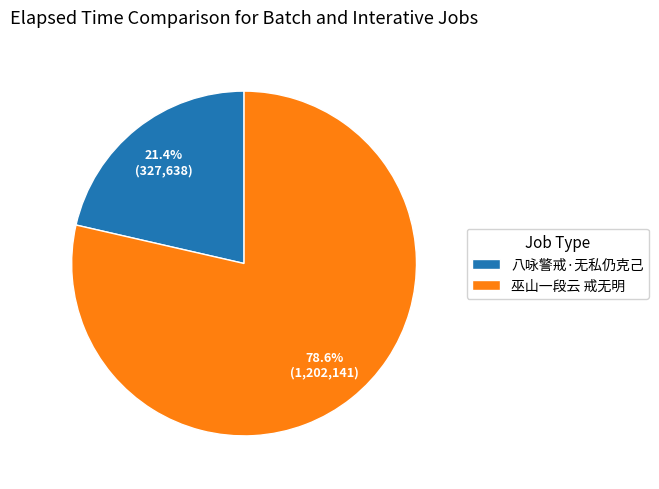

To the nearest percent, what is the difference between the 巫山一段云 戒无明 and 八咏警戒·无私仍克己 slice percentages?

57%